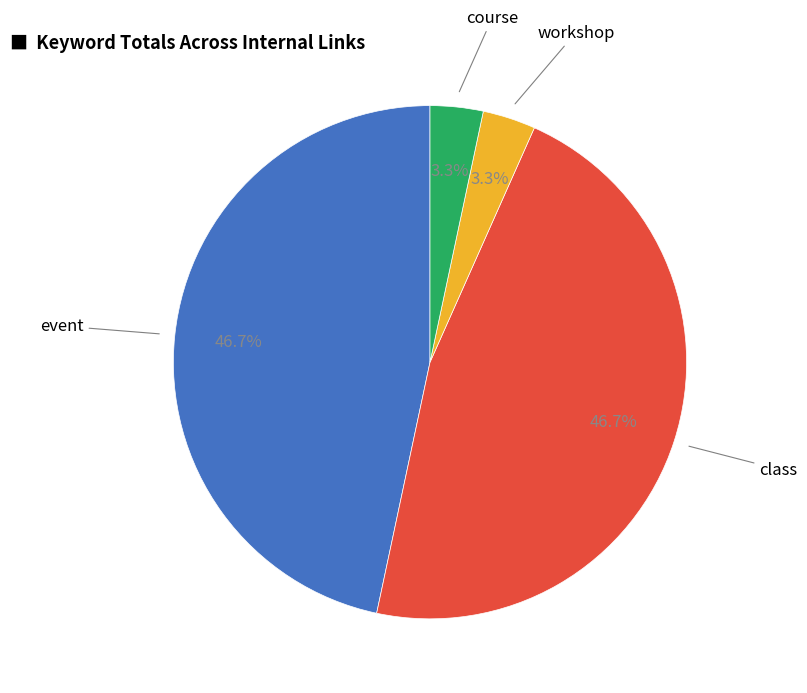

Is there a majority slice in this chart?

No